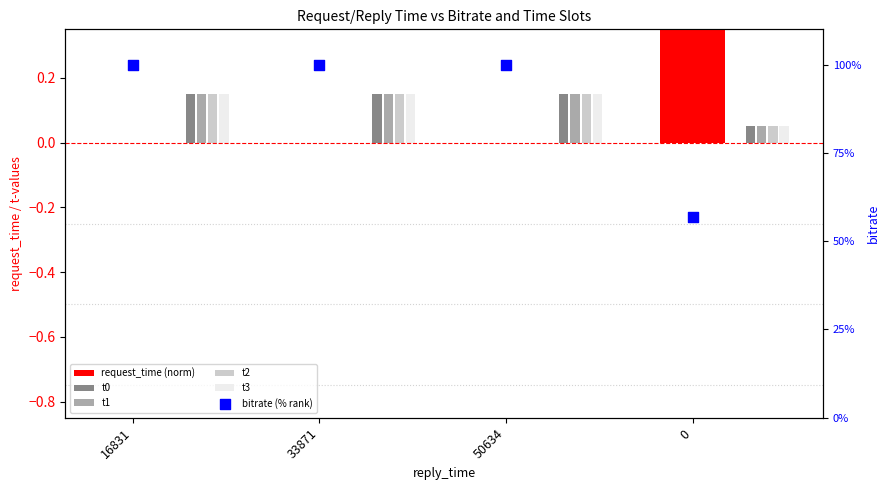

What is the total value across all series at 33871?

100.6